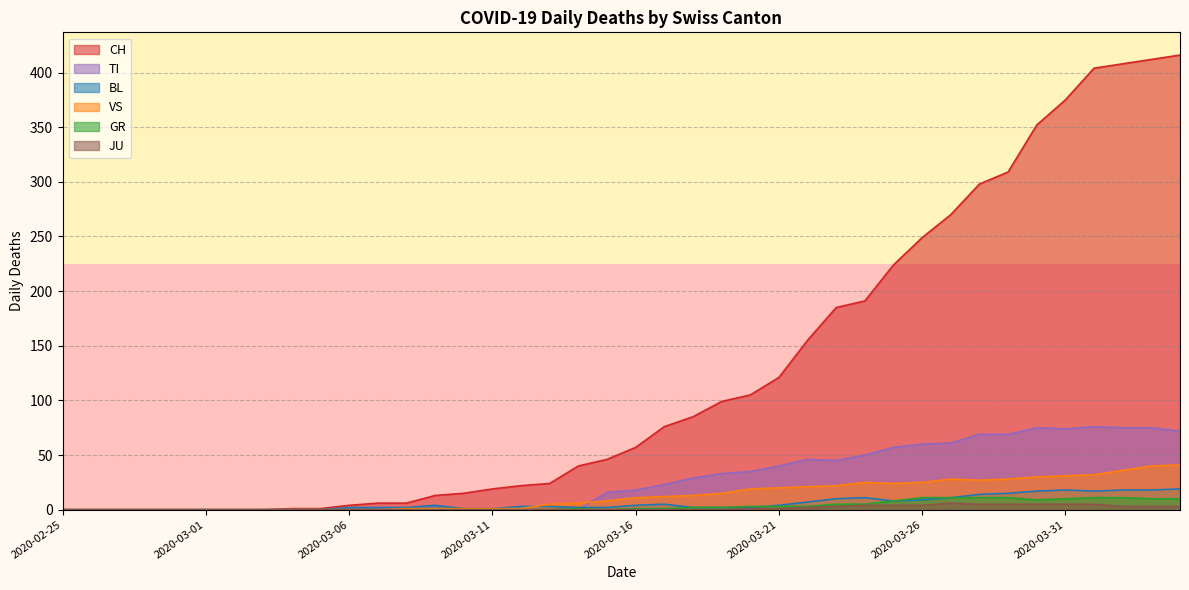

What is the average value of the GR series?

3